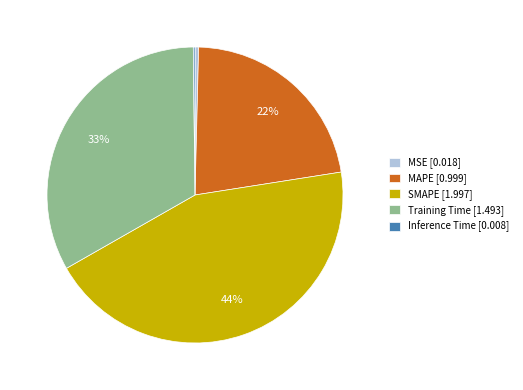

To the nearest percent, what is the difference between the largest and smallest slice percentages?

44%